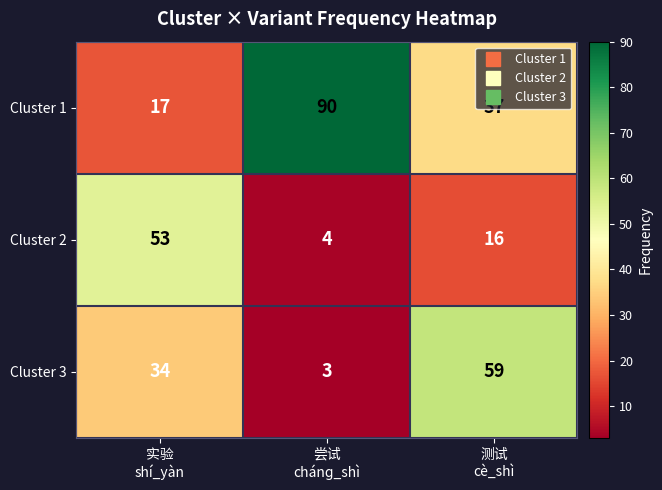

What is the spread (max minus min) of values at 测试
cè_shì?

43